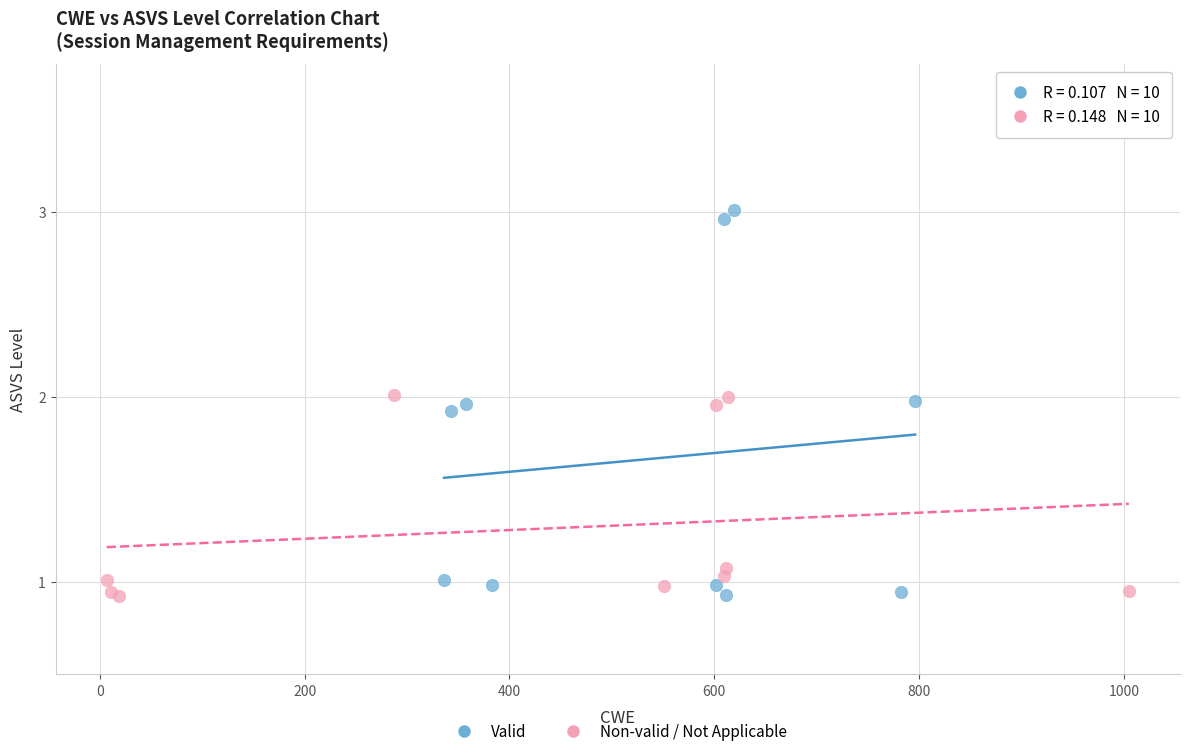

Which series contains the highest Y value?

Valid